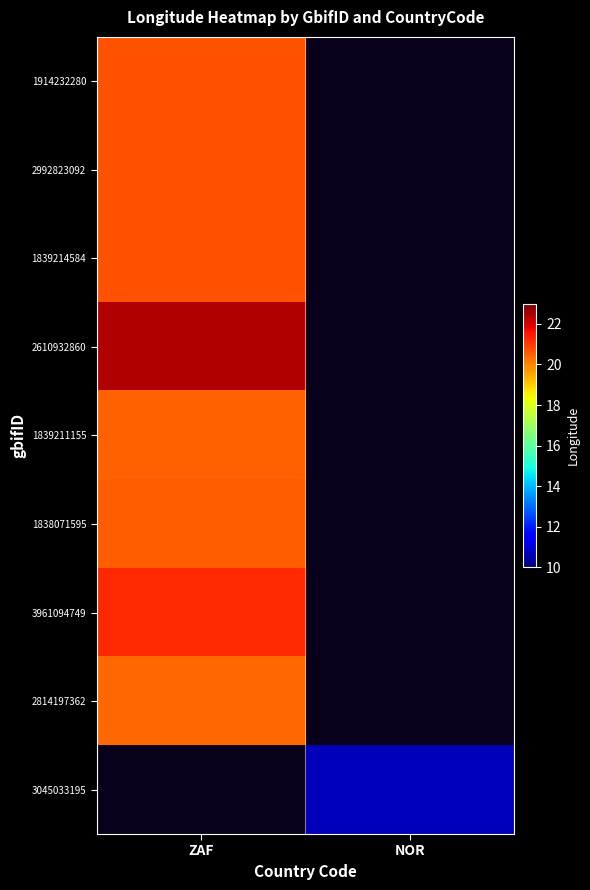

What is the difference between the highest and lowest values at ZAF?

2.0